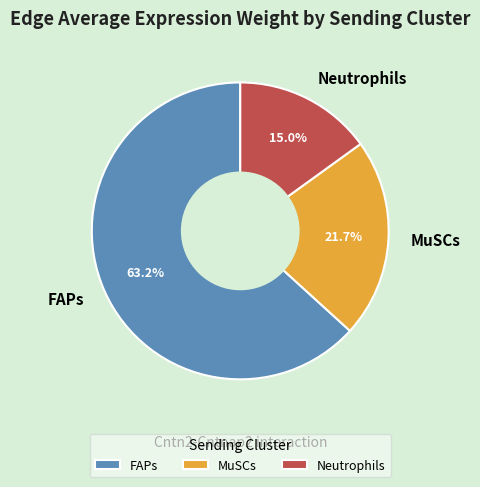

Which slice is the smallest?

Neutrophils